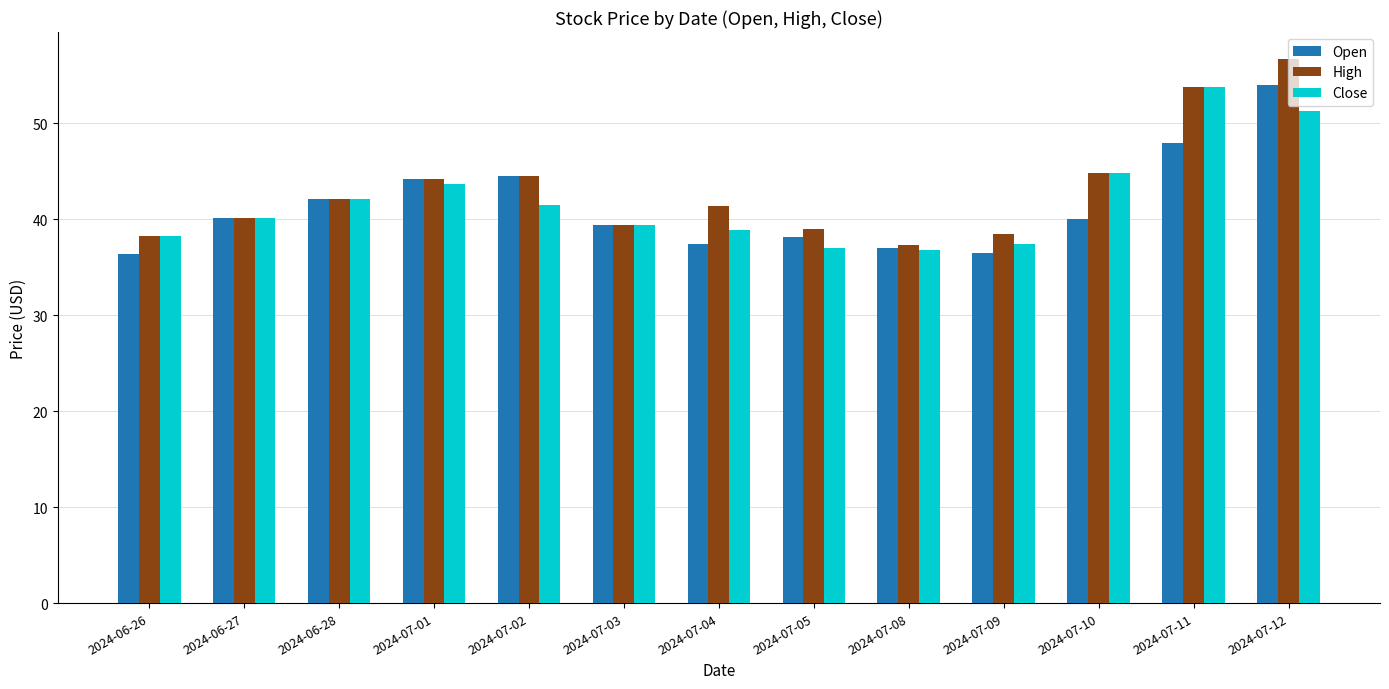

What is the value of the High bar at the 6th from the left?

39.5